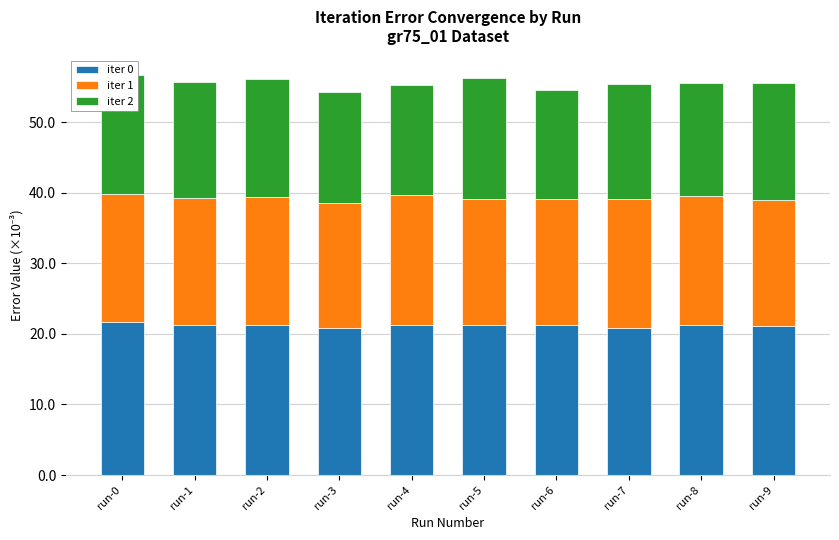

What is the total value across all series at run-5?

56.2